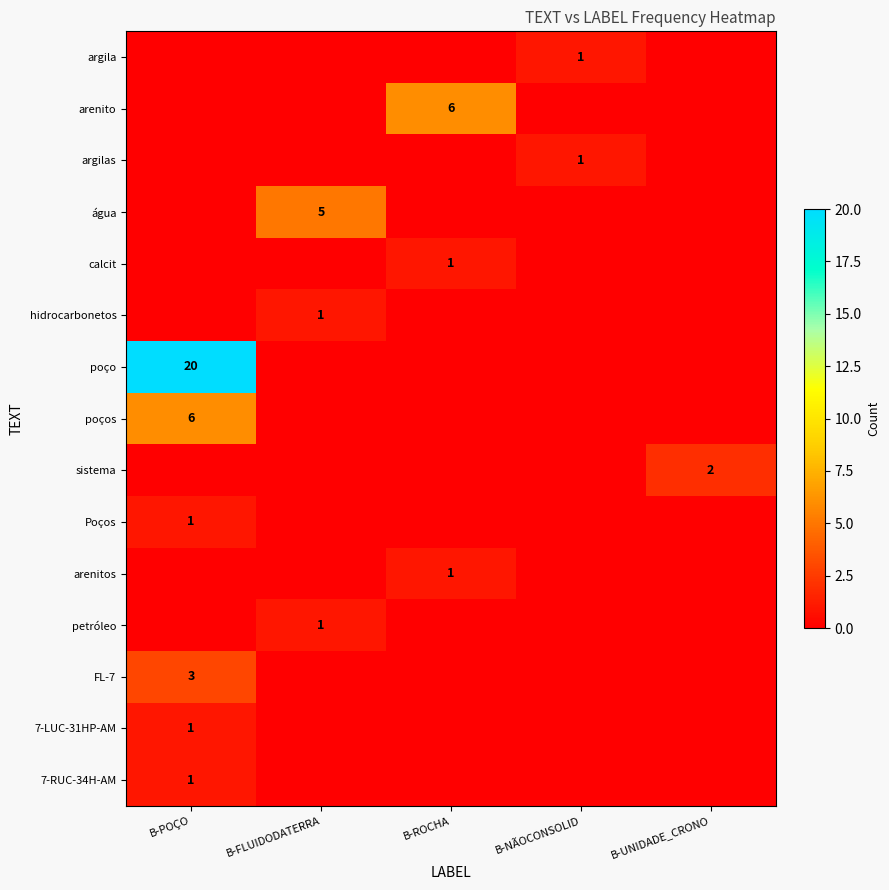

List the series in order of their peak value, lowest first.

argila, argilas, calcit, hidrocarbonetos, Poços, arenitos, petróleo, 7-LUC-31HP-AM, 7-RUC-34H-AM, sistema, FL-7, água, arenito, poços, poço